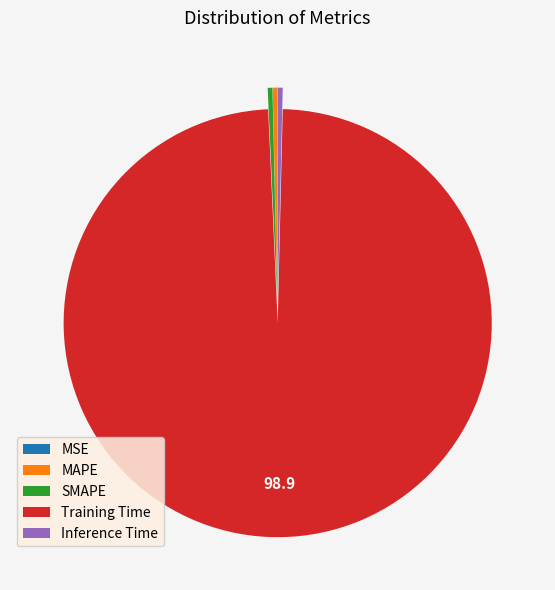

Between MAPE and Training Time, which is larger?

Training Time